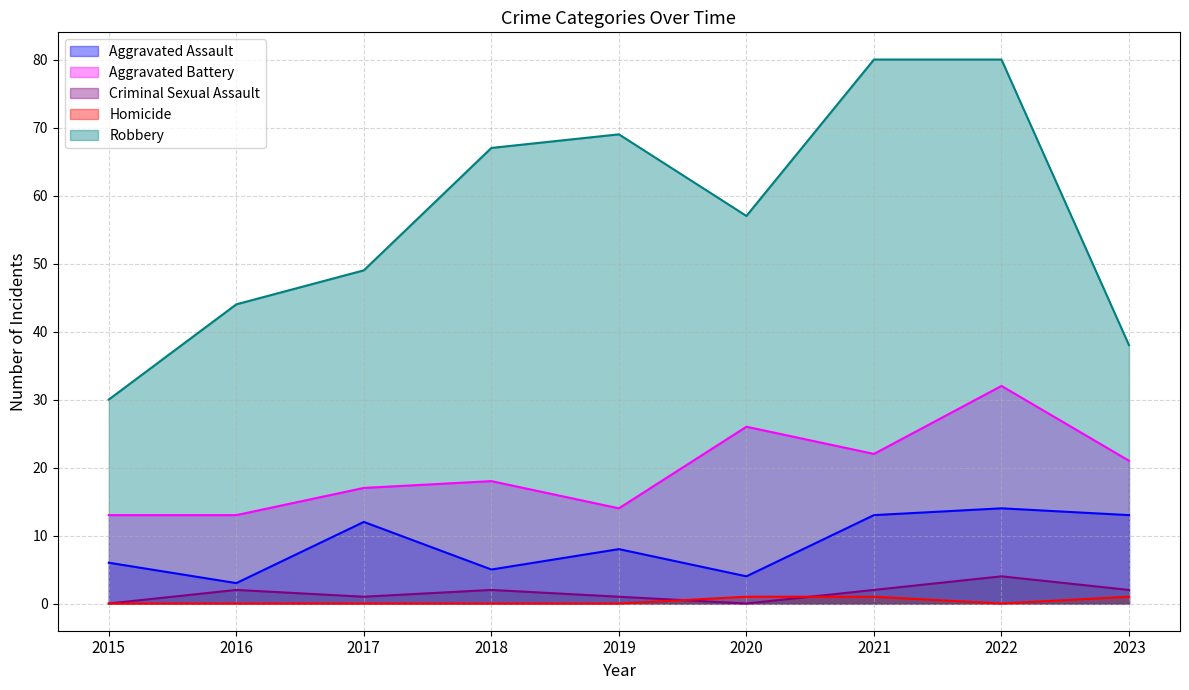

Reading right to left, transcribe all the data shown in this chart.

Aggravated Assault: 13	14	13	4	8	5	12	3	6
Aggravated Battery: 21	32	22	26	14	18	17	13	13
Criminal Sexual Assault: 2	4	2	0	1	2	1	2	0
Homicide: 1	0	1	1	0	0	0	0	0
Robbery: 38	80	80	57	69	67	49	44	30